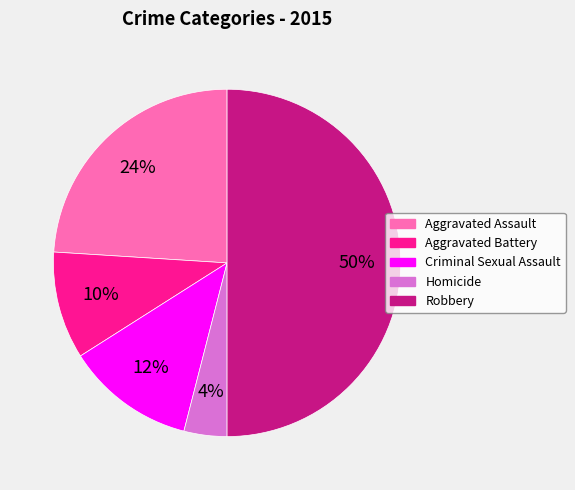

Does Criminal Sexual Assault represent more than half of the total?

No